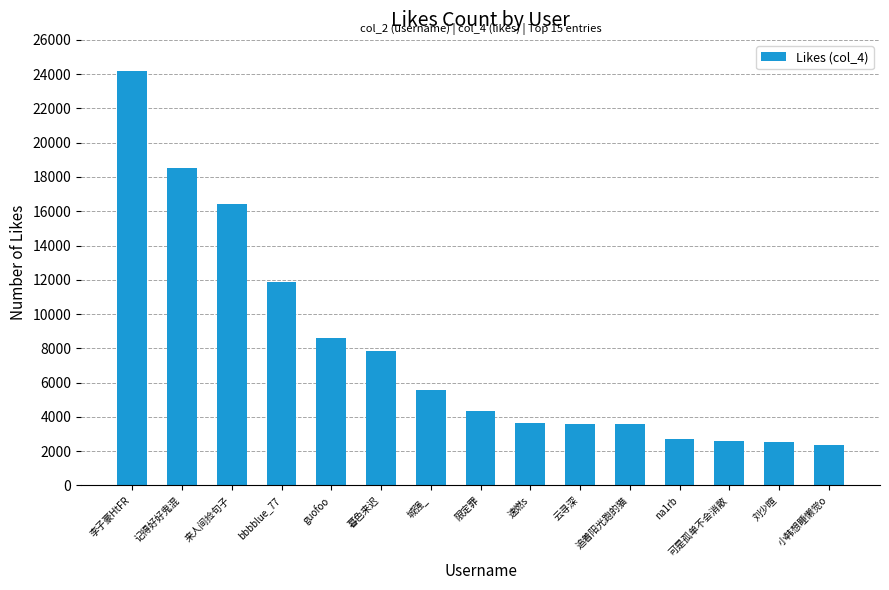

What is the value of the 11th bar from the left?

3579